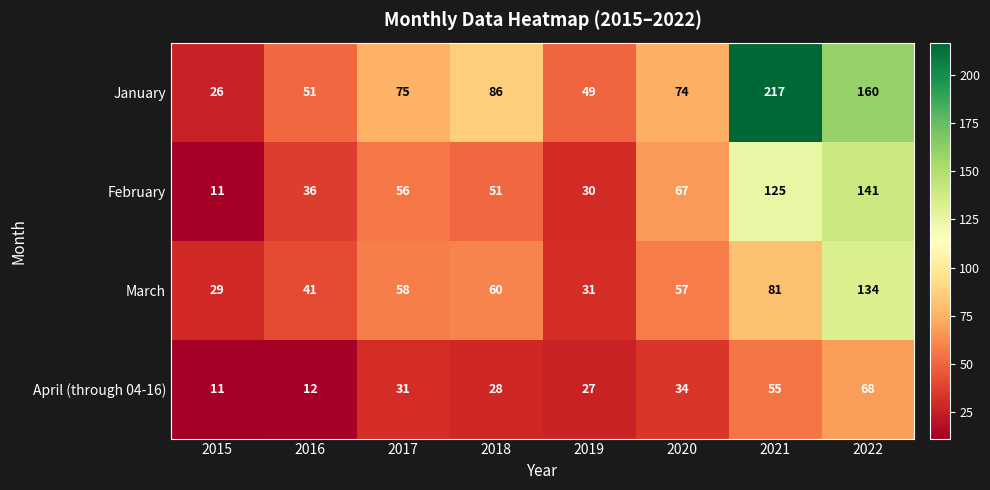

At how many categories does at least one series exceed 33?

7